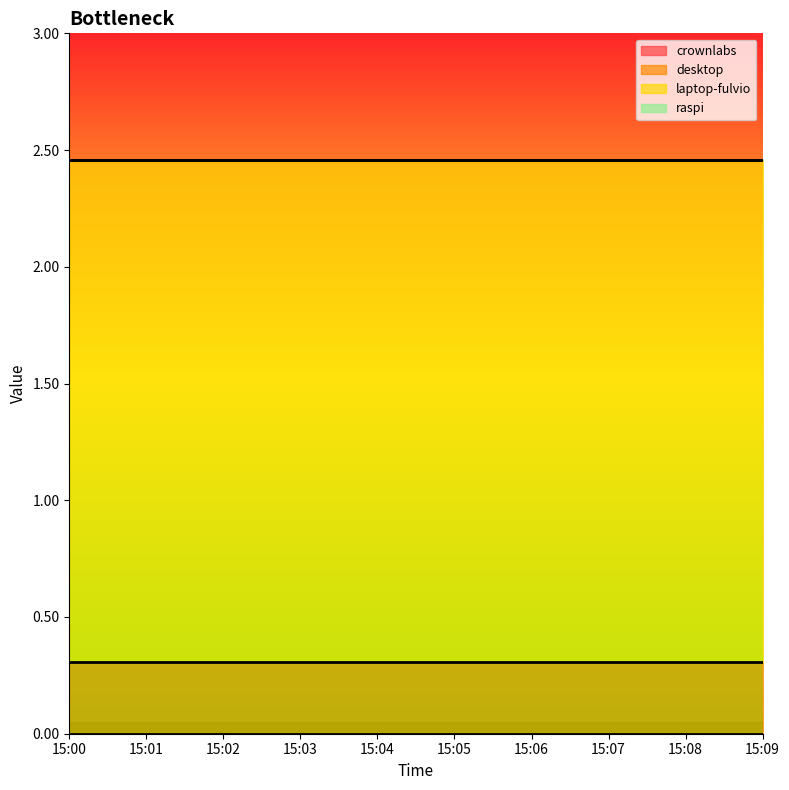

True or false: crownlabs and raspi cross at least once.

False